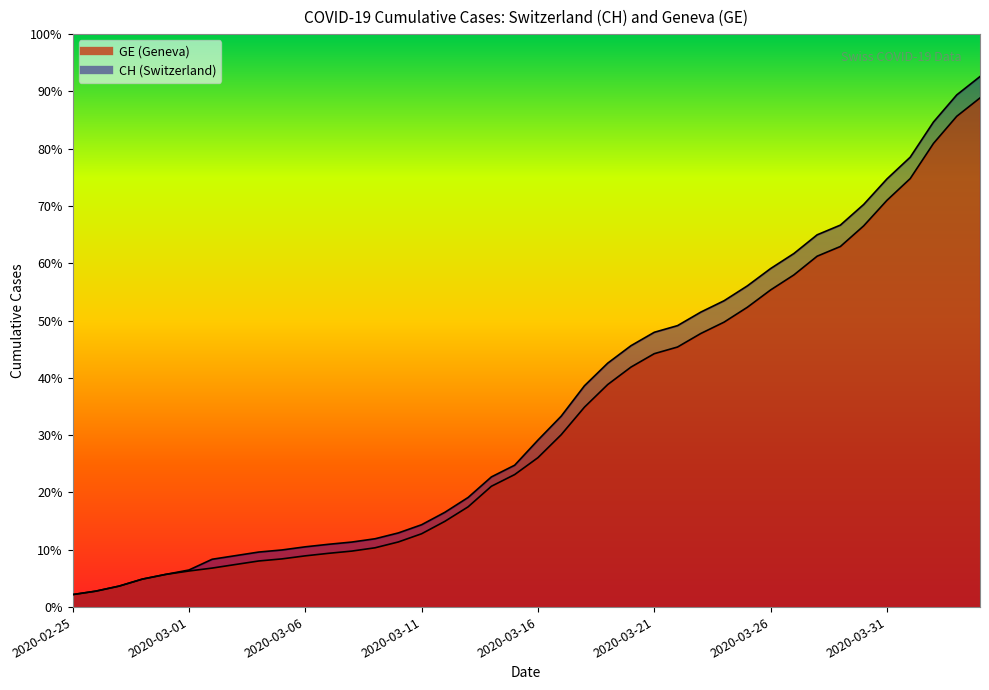

How many data points in CH are above 5012?

19